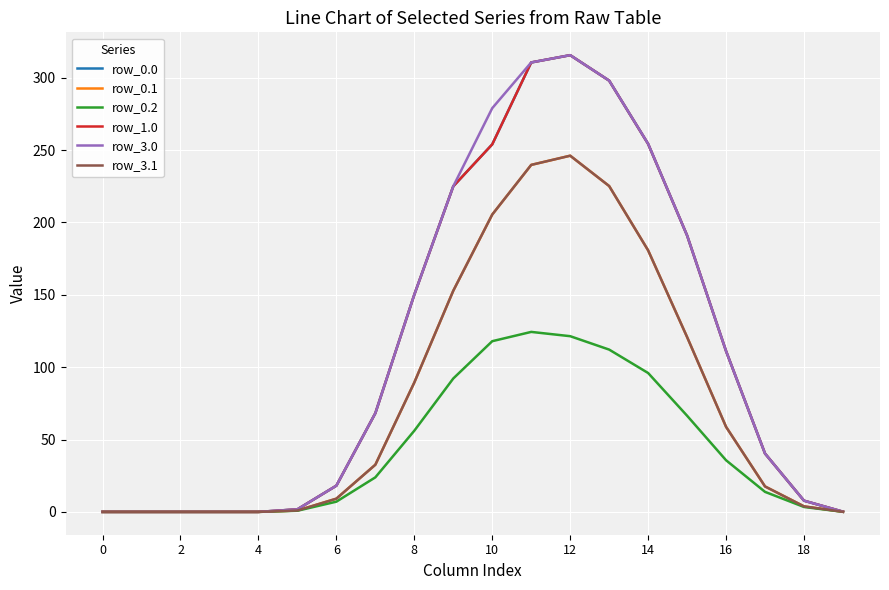

What is the sum of all row_0.2 values?

871.2